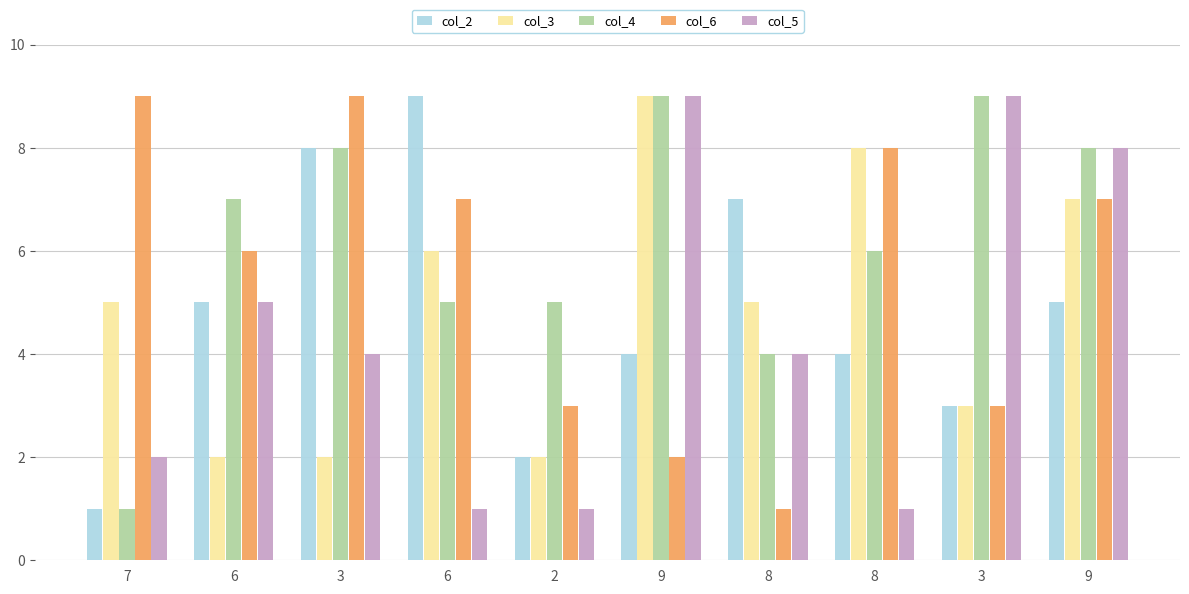

The col_3 series shows 3 at 7. True or false?

False